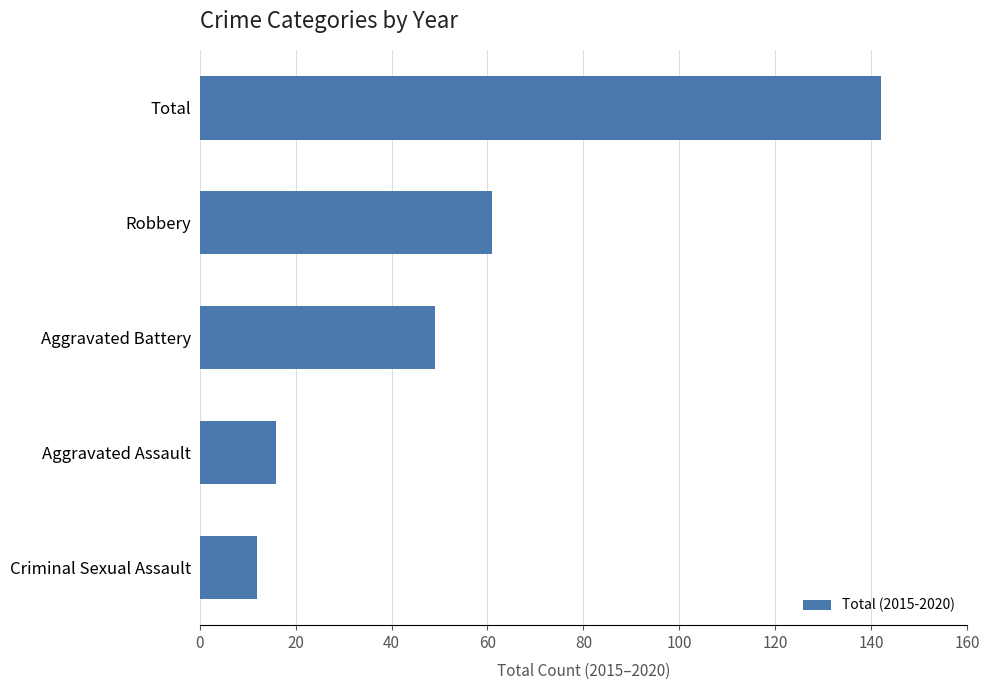

Where is the data nearest to the value 77?

Robbery